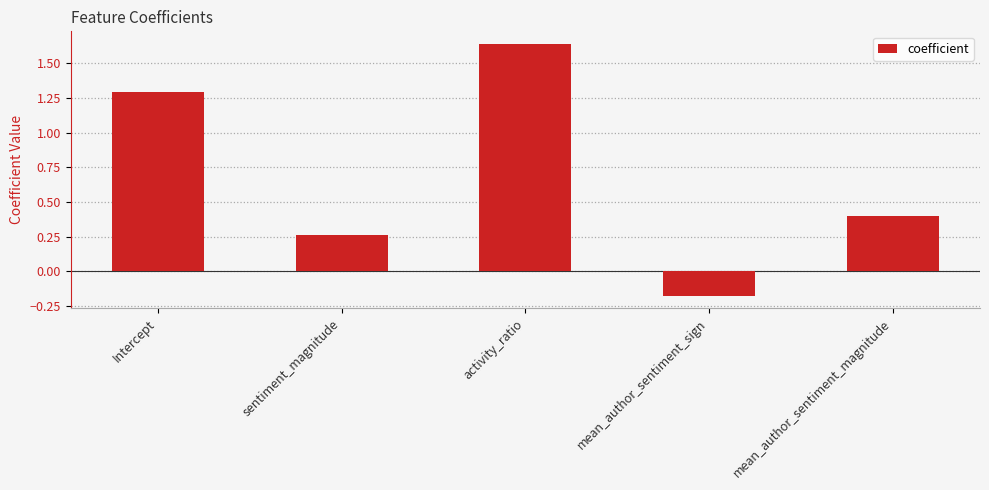

Rank the categories by value from highest to lowest.

activity_ratio, Intercept, mean_author_sentiment_magnitude, sentiment_magnitude, mean_author_sentiment_sign